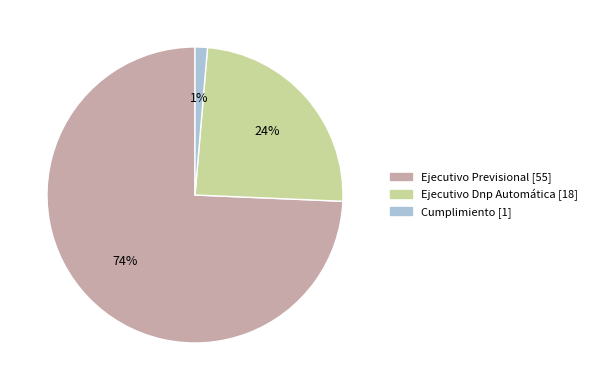

Count the number of slices in the pie.

3